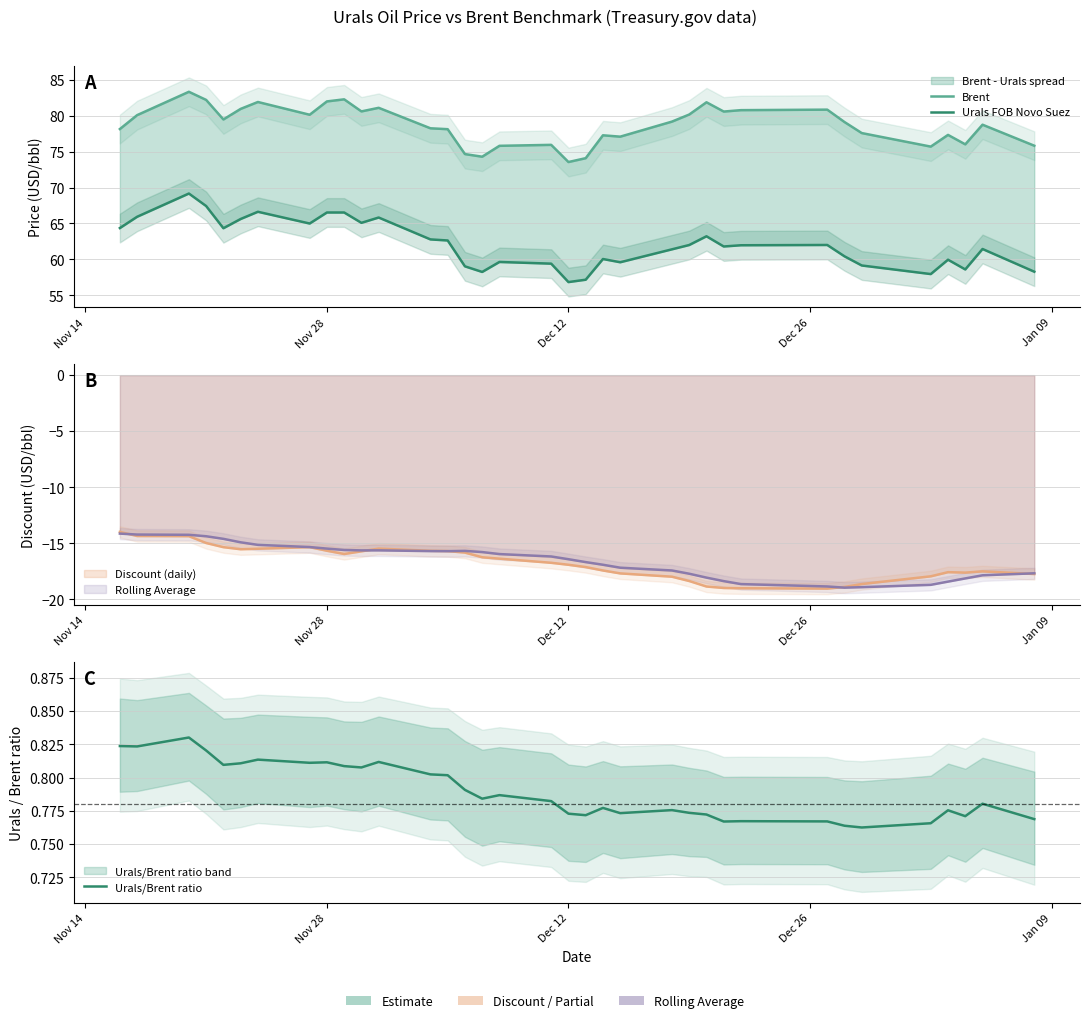

True or false: Urals FOB Novo Suez and Brent intersect in this chart.

False